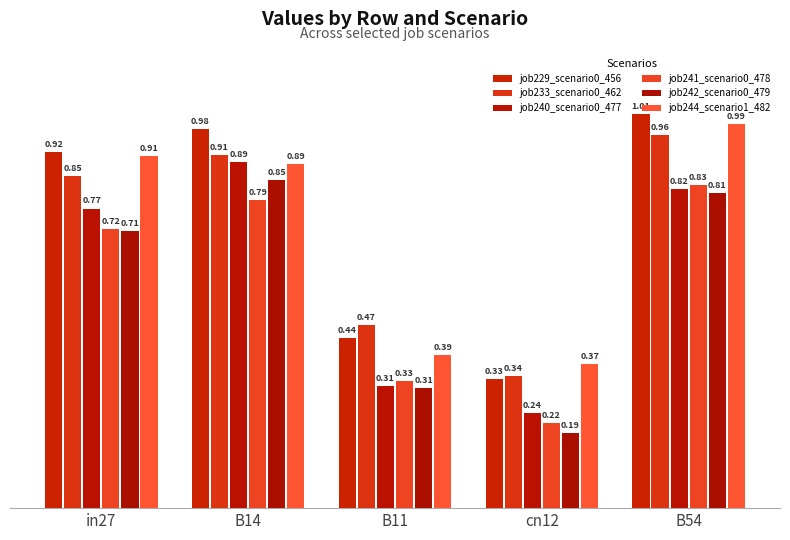

Reading left to right, transcribe all the data shown in this chart.

job229_scenario0_456: in27=0.9	B14=1.0	B11=0.4	cn12=0.3	B54=1.0
job233_scenario0_462: in27=0.9	B14=0.9	B11=0.5	cn12=0.3	B54=1.0
job240_scenario0_477: in27=0.8	B14=0.9	B11=0.3	cn12=0.2	B54=0.8
job241_scenario0_478: in27=0.7	B14=0.8	B11=0.3	cn12=0.2	B54=0.8
job242_scenario0_479: in27=0.7	B14=0.8	B11=0.3	cn12=0.2	B54=0.8
job244_scenario1_482: in27=0.9	B14=0.9	B11=0.4	cn12=0.4	B54=1.0